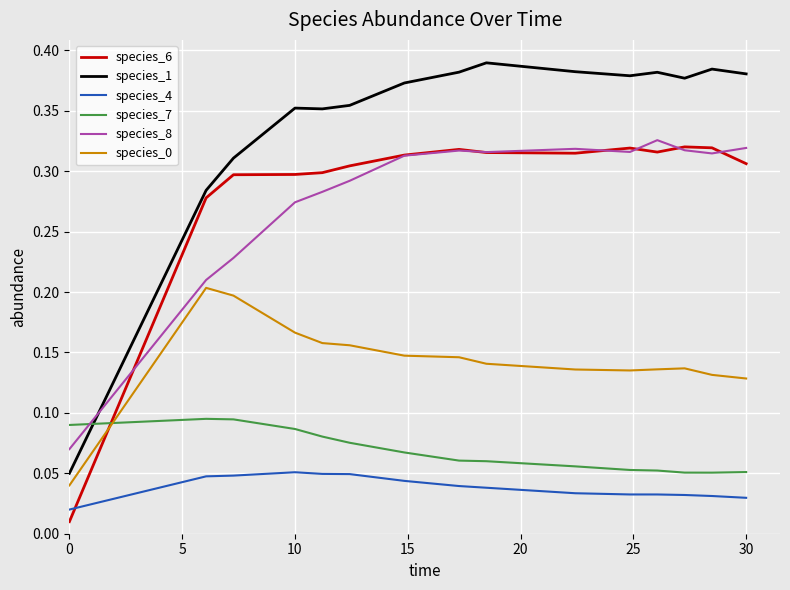

Which series has the largest total across all categories?

species_1